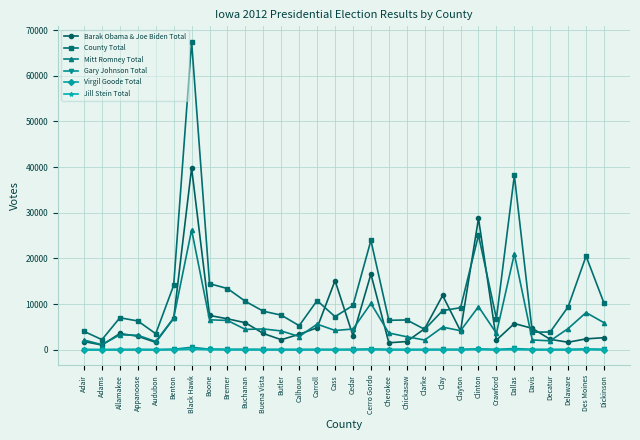

True or false: Barak Obama & Joe Biden Total has more than 0 points higher than both neighbors.

True